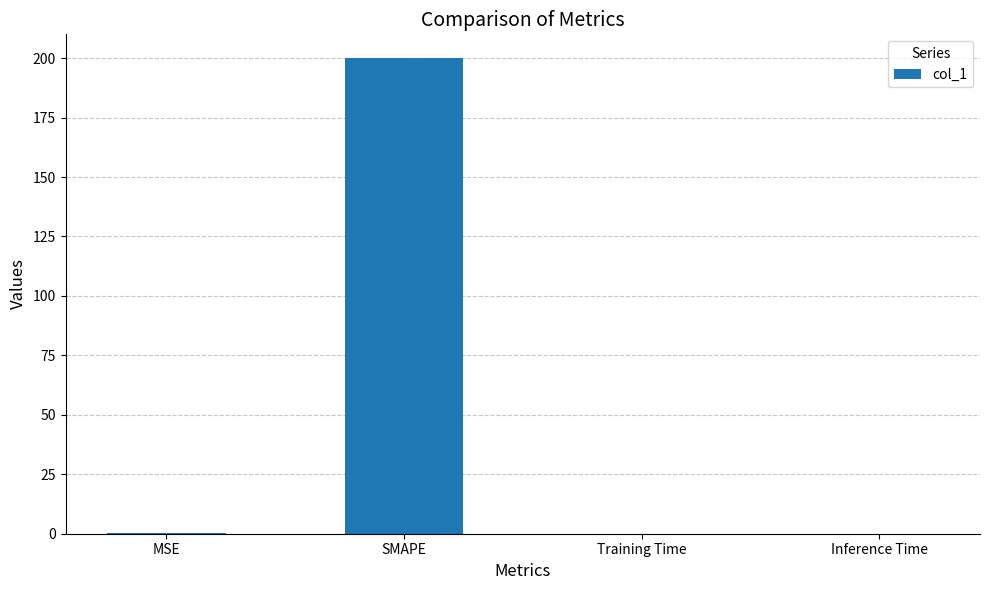

At which category does the chart reach its peak across all series?

SMAPE